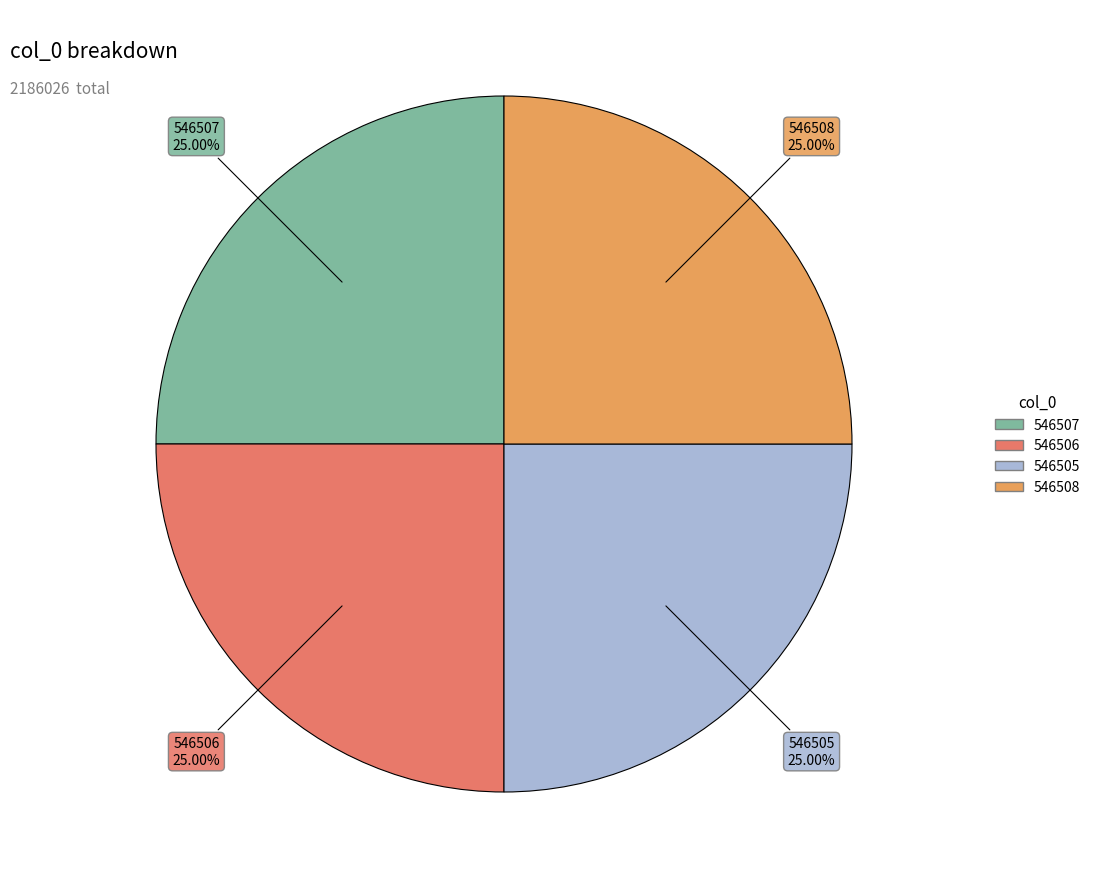

How many slices are in this pie chart?

4